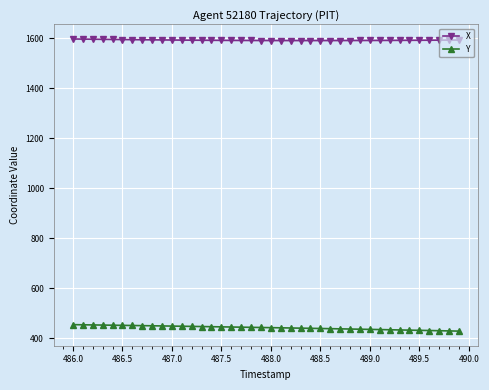

What is the sum of all Y values?

17720.4